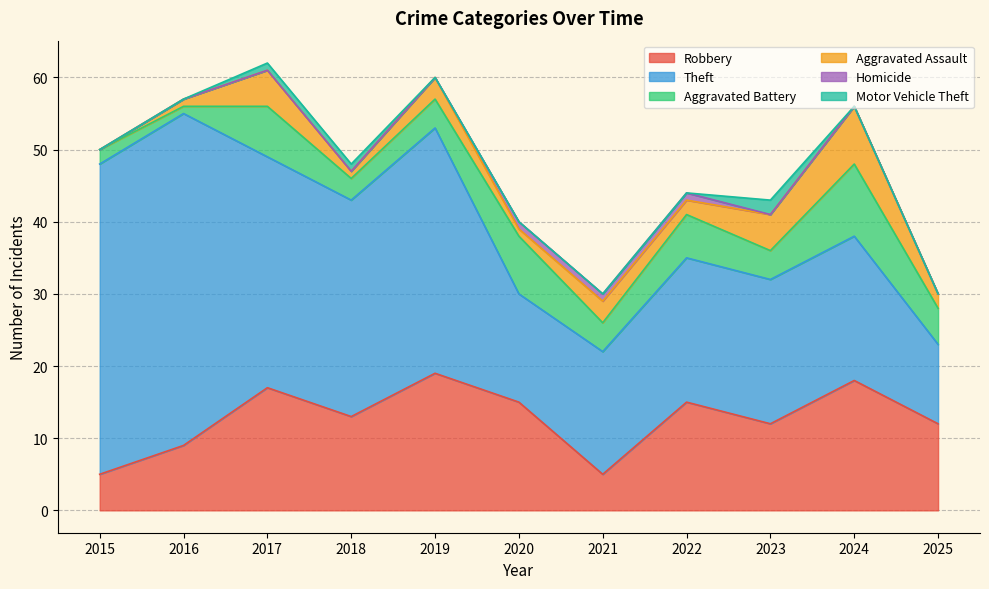

Which category has the lowest value across all series?

2015